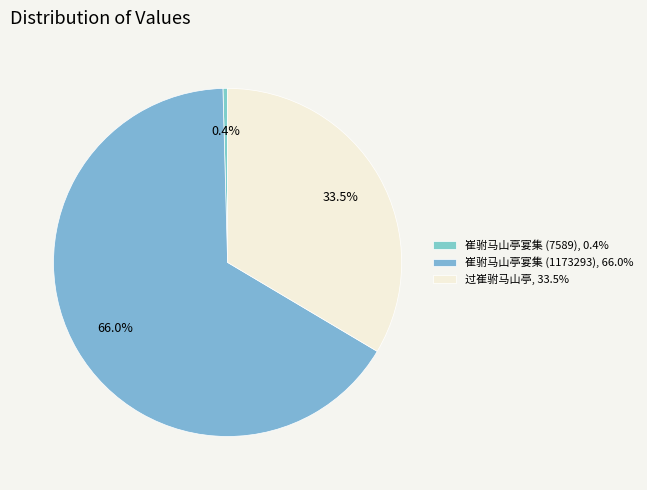

Which slice is the smallest?

崔驸马山亭宴集 (7589)